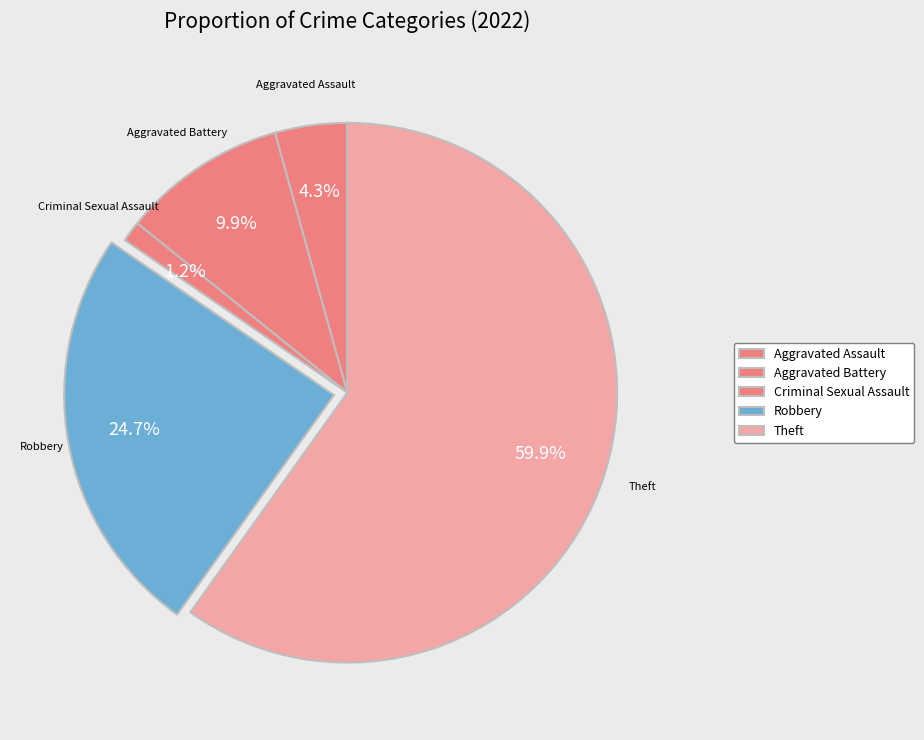

Is it true that Theft is 66% of the pie?

False